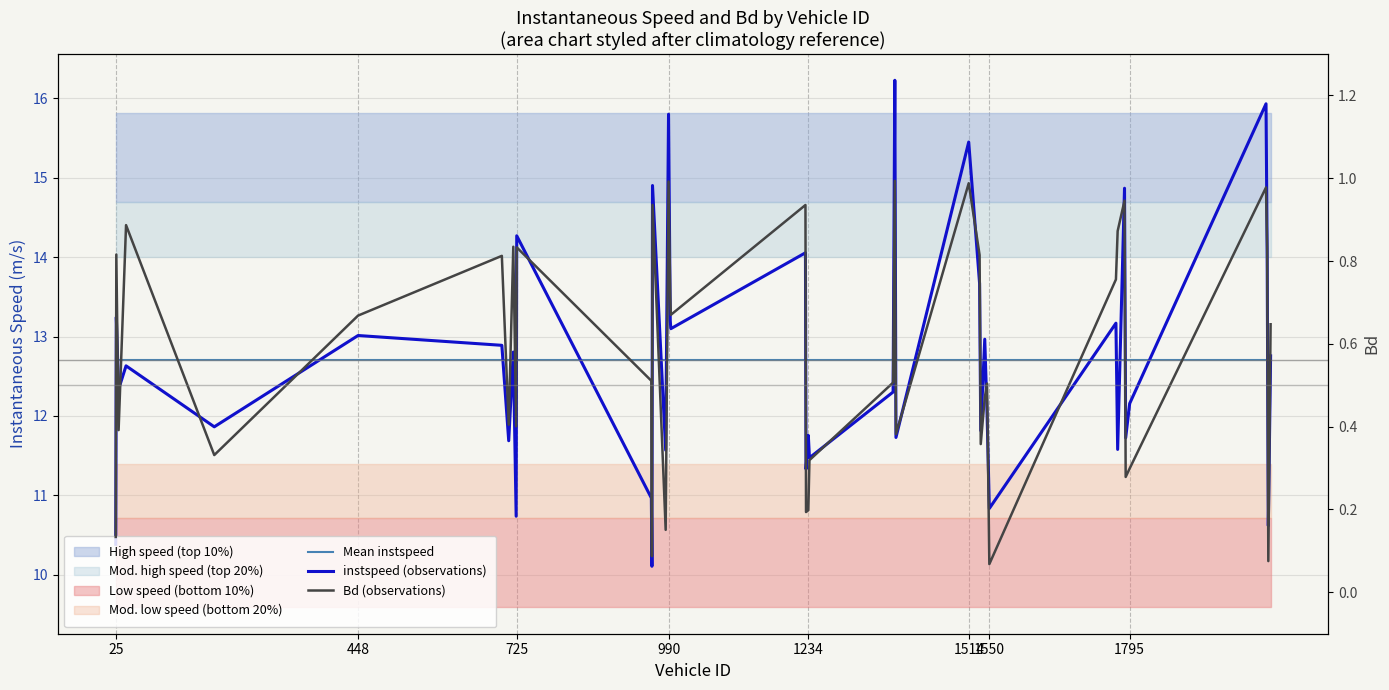

True or false: Mean instspeed has a value of 12.7 at 990.

True